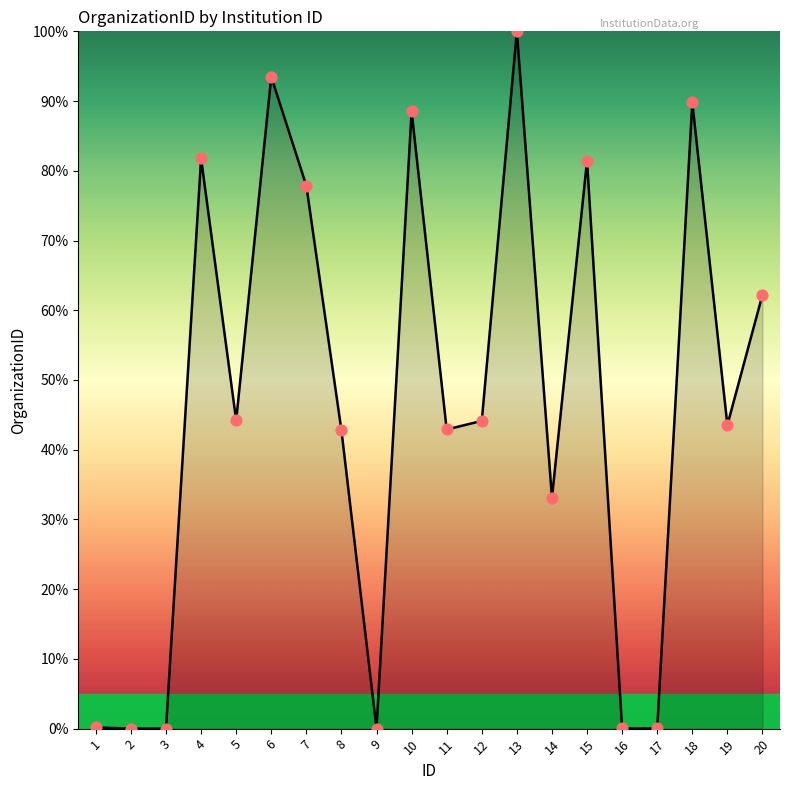

What is the change in value from 8 to 10?

+45.7